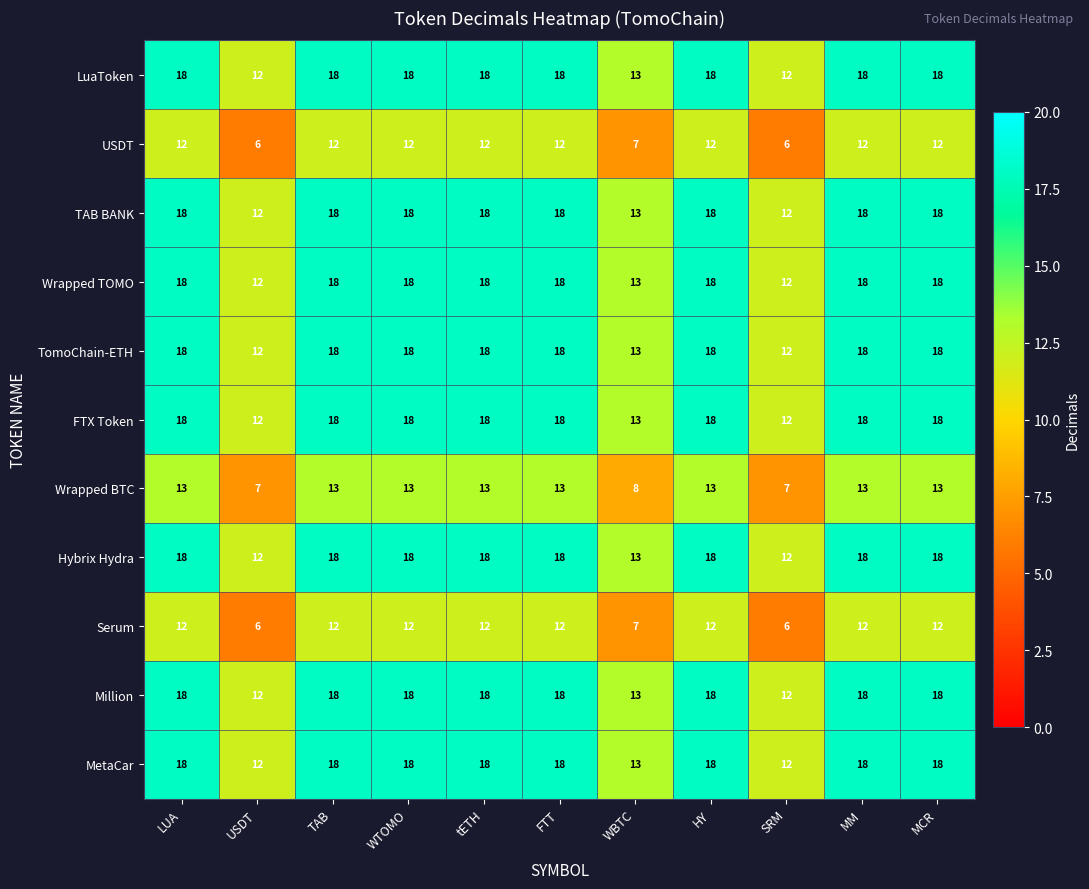

What is the total value across all series at TAB?

181